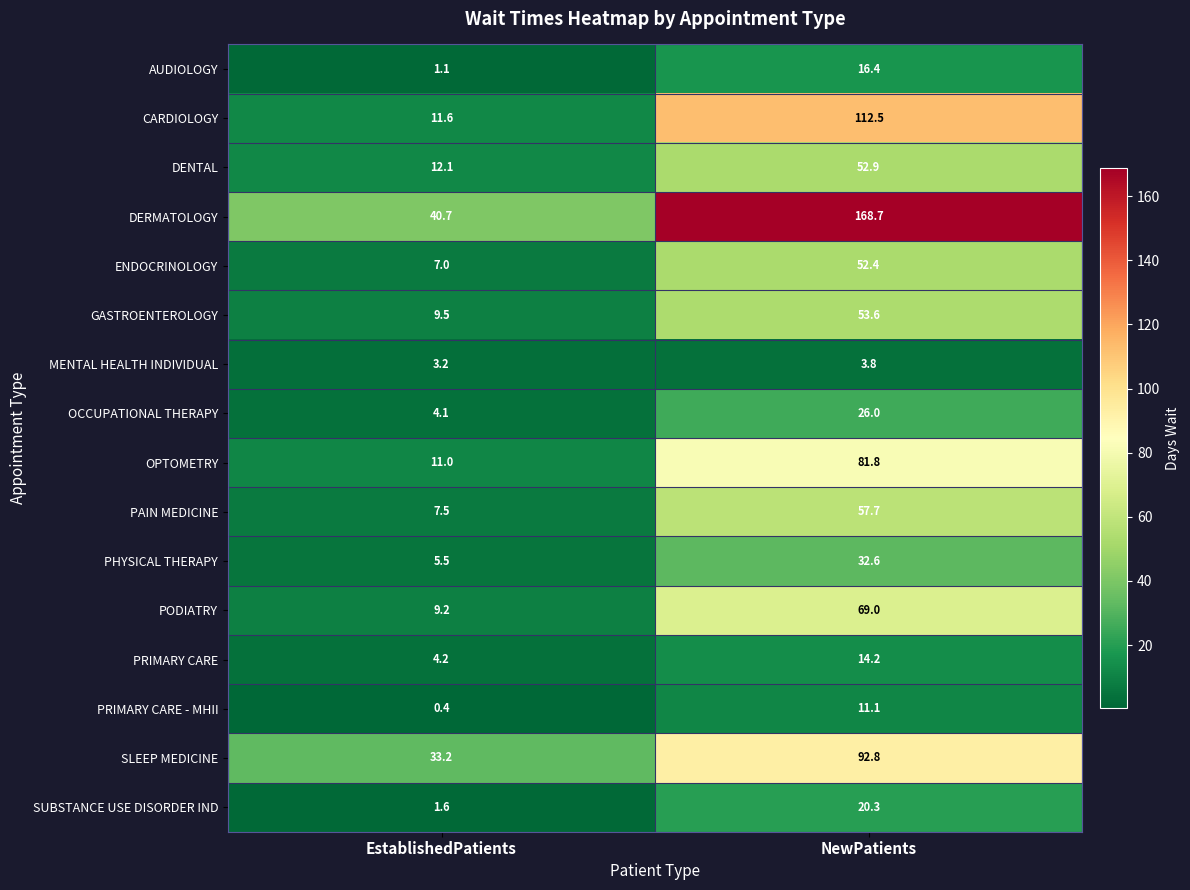

What is the difference between the highest and lowest values at NewPatients?

164.9